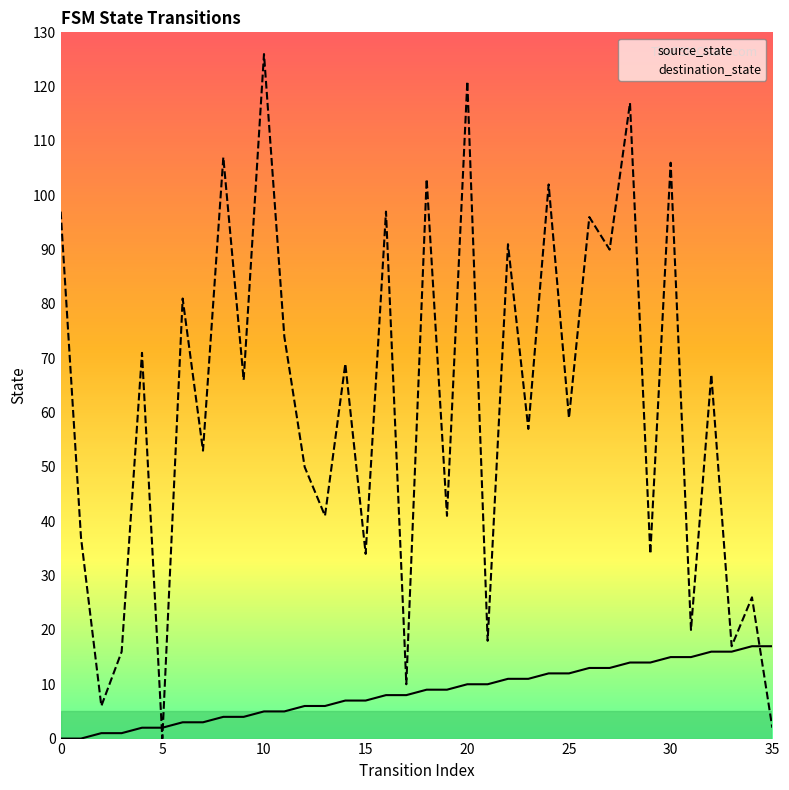

True or false: source_state has more than 2 points higher than both neighbors.

False